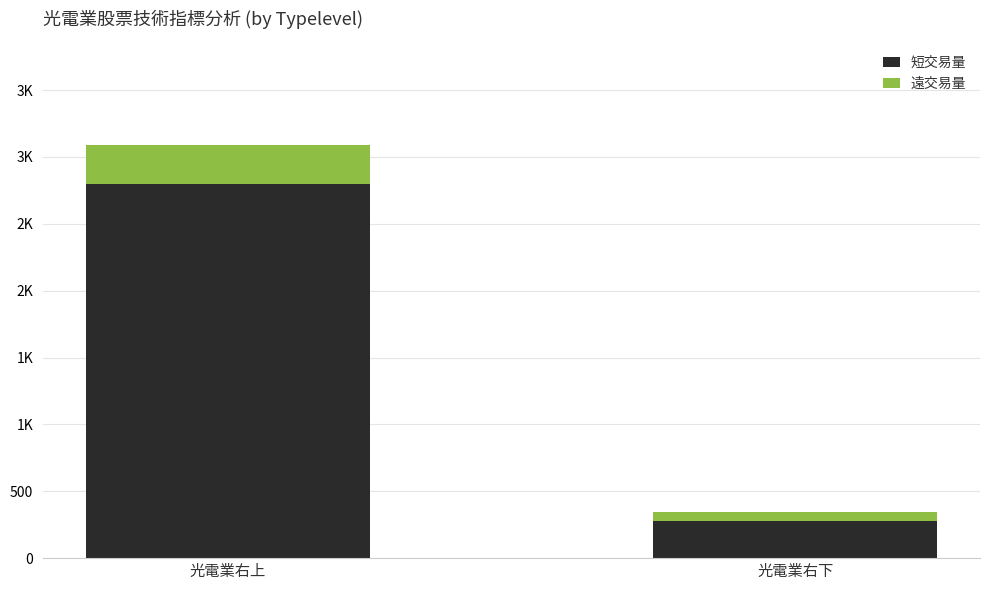

Are the bars horizontal?

No